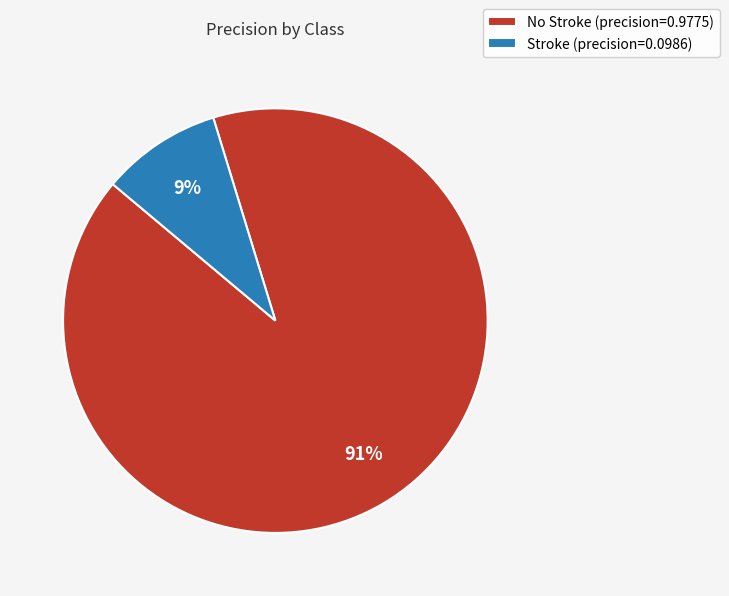

How many slices are in this pie chart?

2